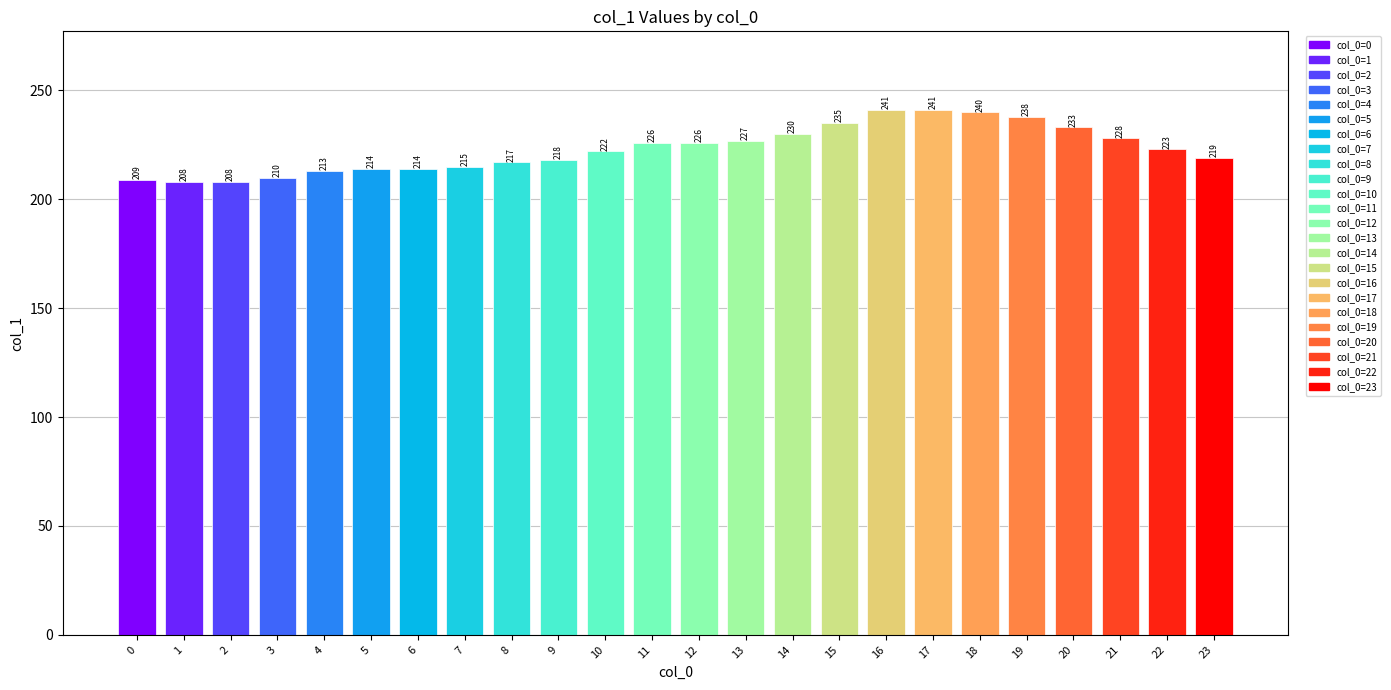

What is the value of the 22nd bar from the left?

228